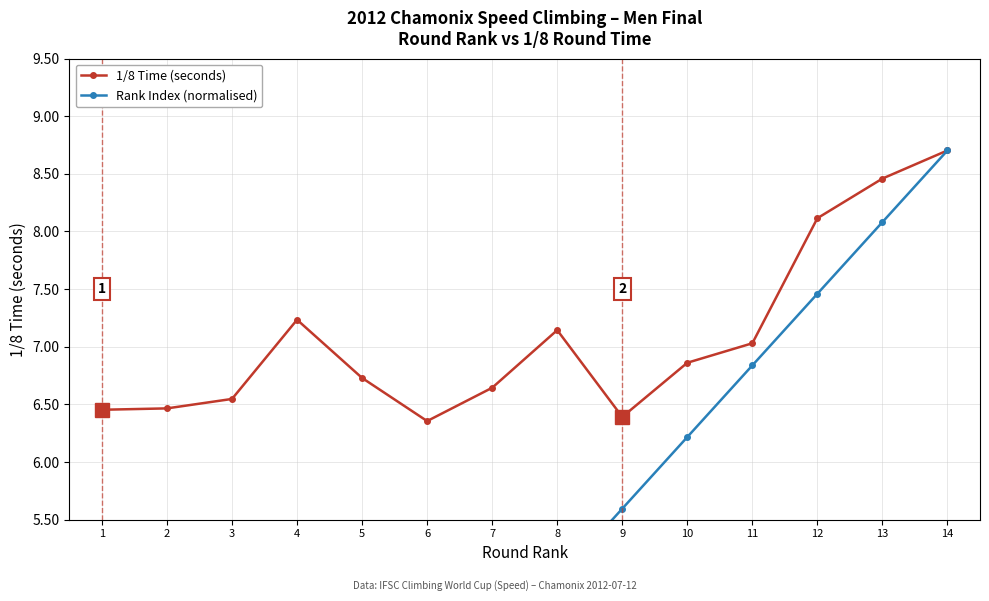

How many lines are shown in the chart?

2